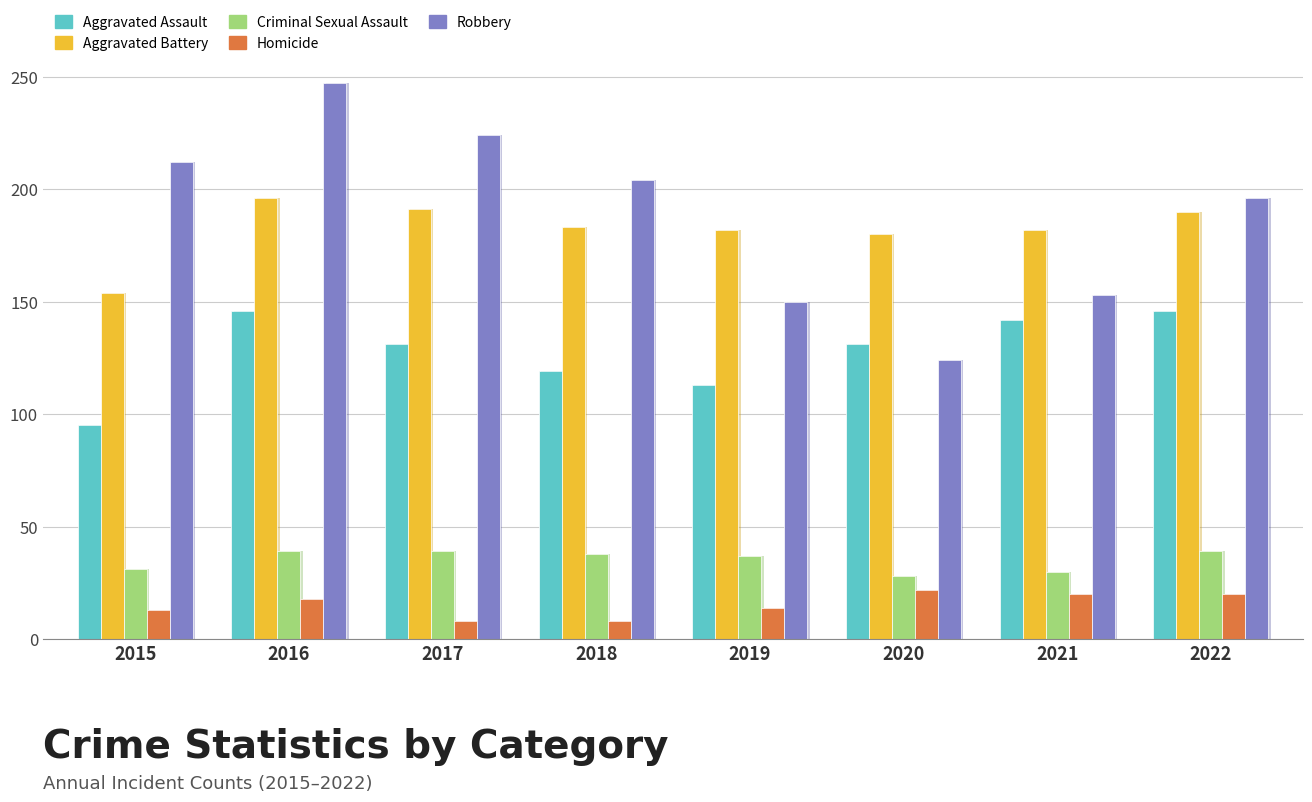

The value of Robbery at 2016 is 247. True or false?

True